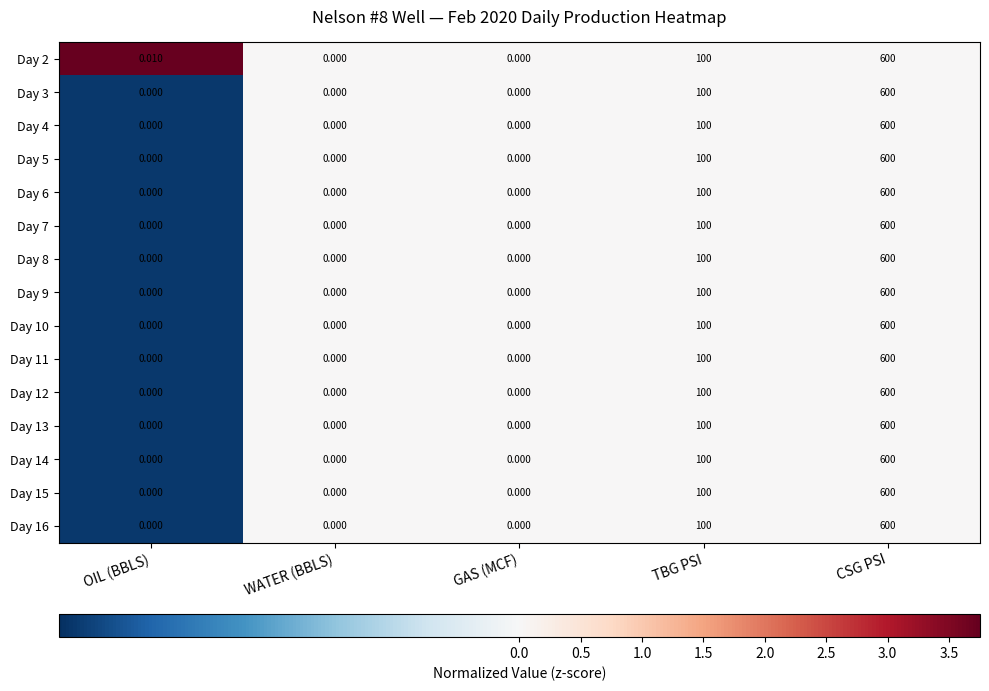

How many data points does each series have?

5